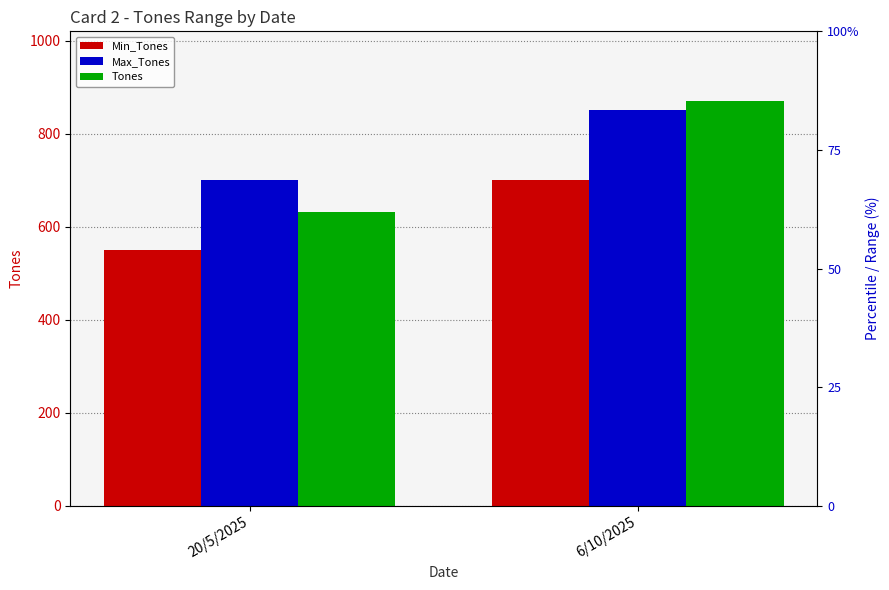

Which series contains the highest Y value?

Tones